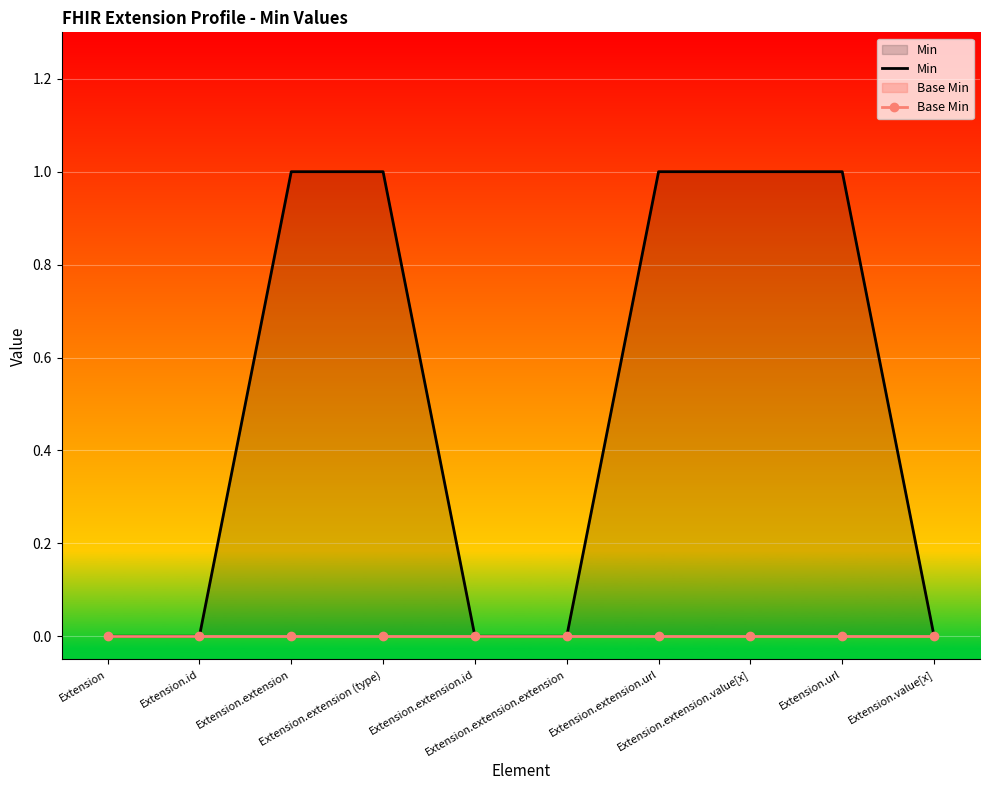

Which category has the highest value in the Min series?

Extension.extension